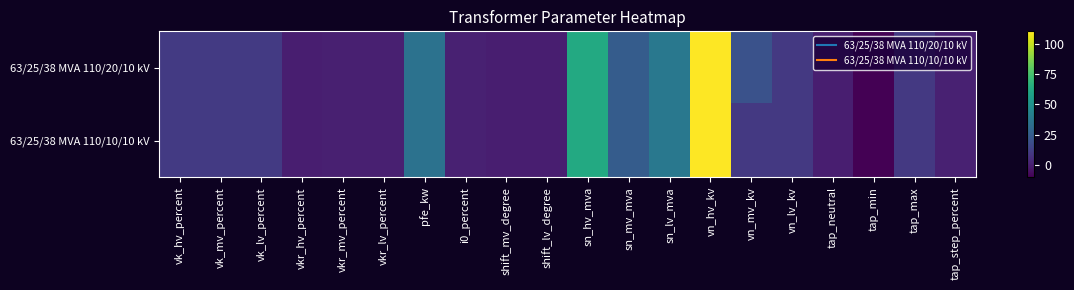

List the series in order of their peak value, lowest first.

63/25/38 MVA 110/20/10 kV, 63/25/38 MVA 110/10/10 kV